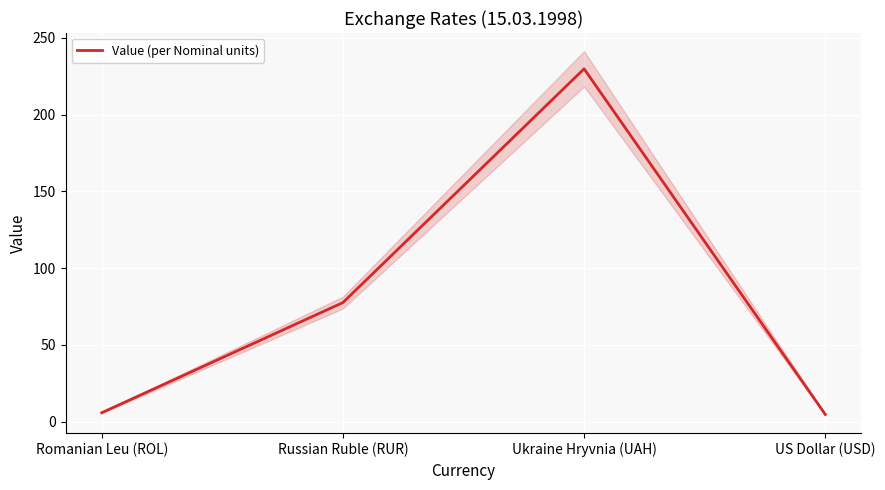

Approximately how many times larger is the value at Russian Ruble (RUR) compared to Ukraine Hryvnia (UAH)?

0.3